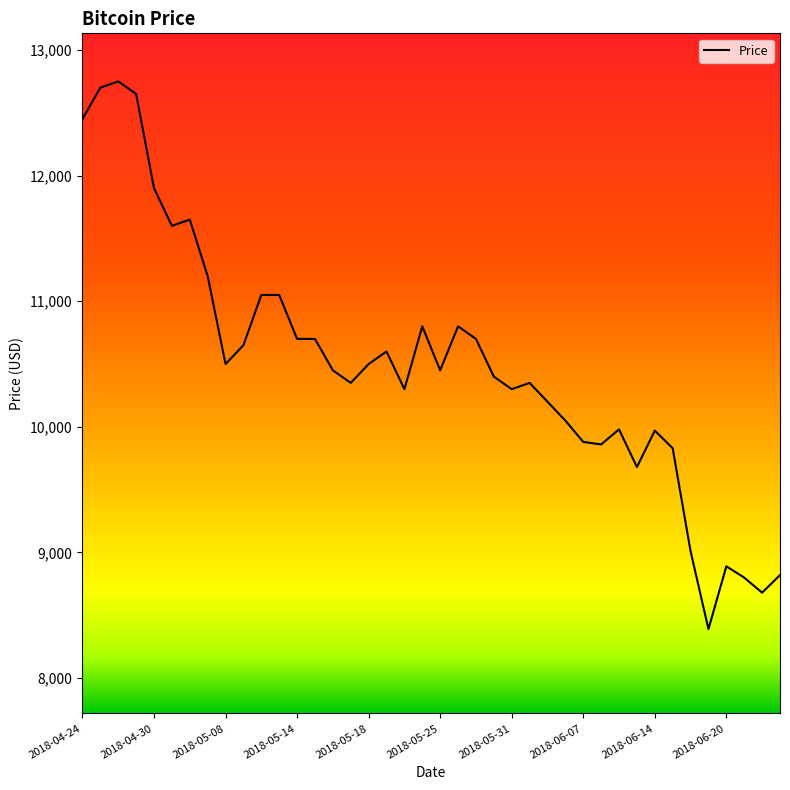

What is the difference between the maximum and minimum values?

4360